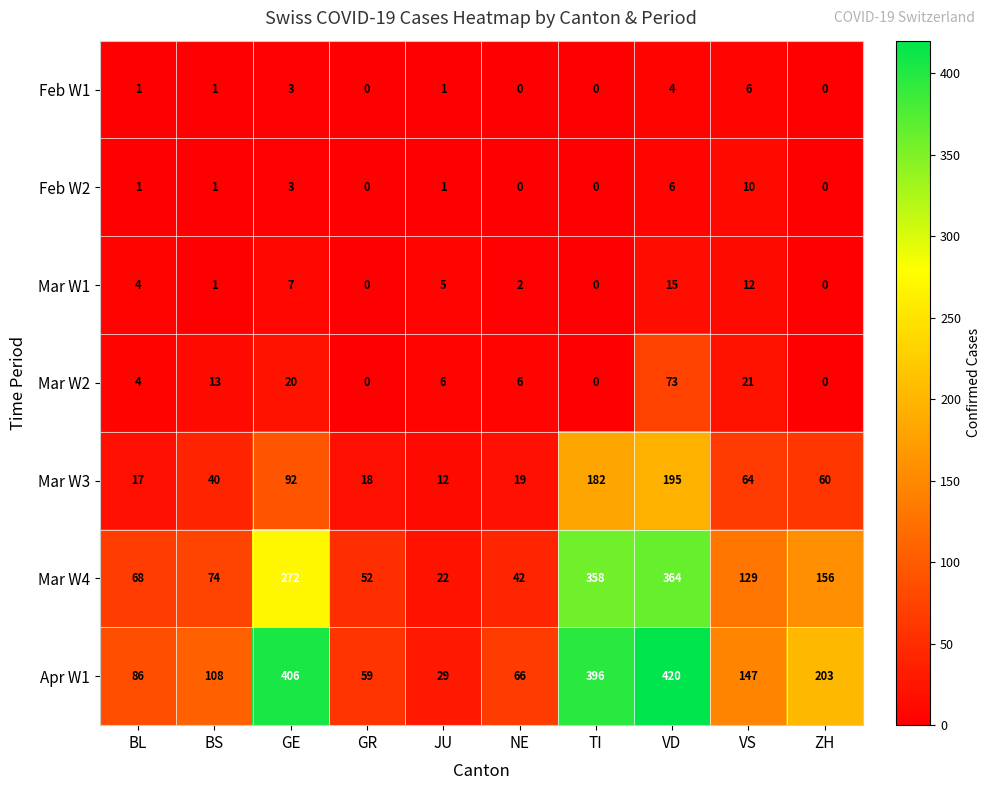

At how many categories does at least one series exceed 74?

7